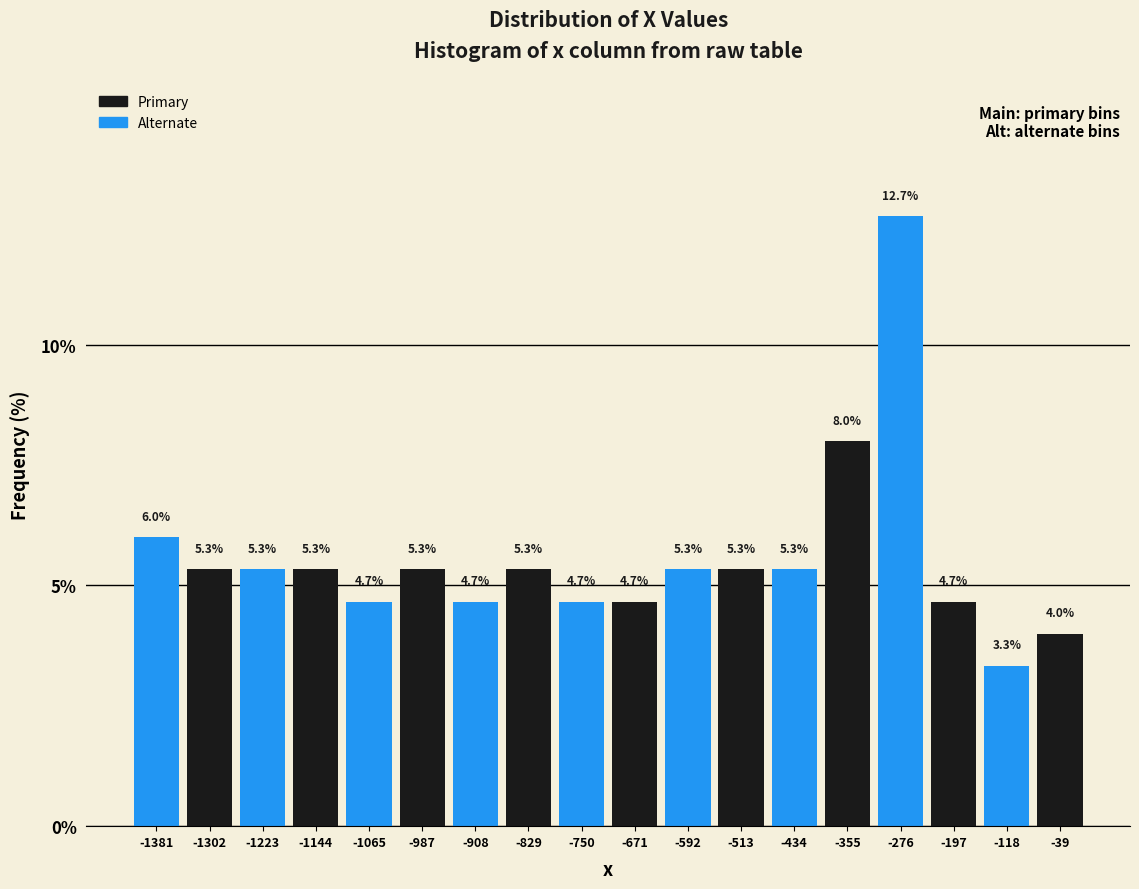

Over which range of the x-axis is the bar tallest?

-320 to -240